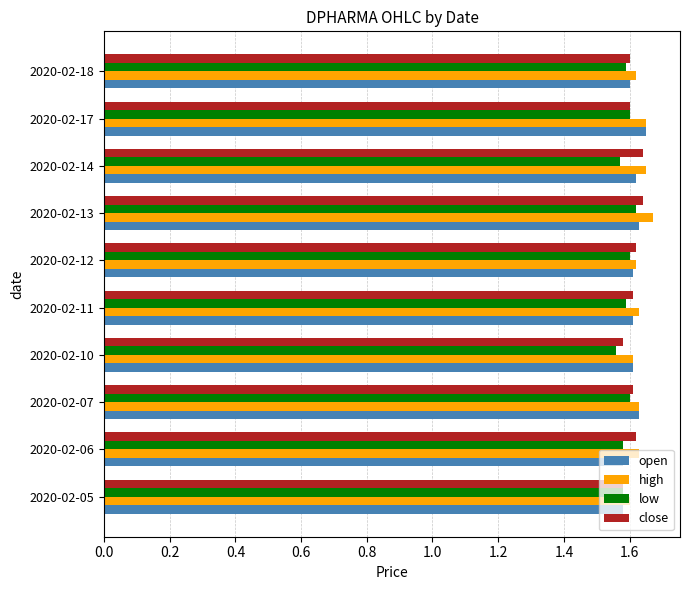

How many close values are between 1 and 2?

10